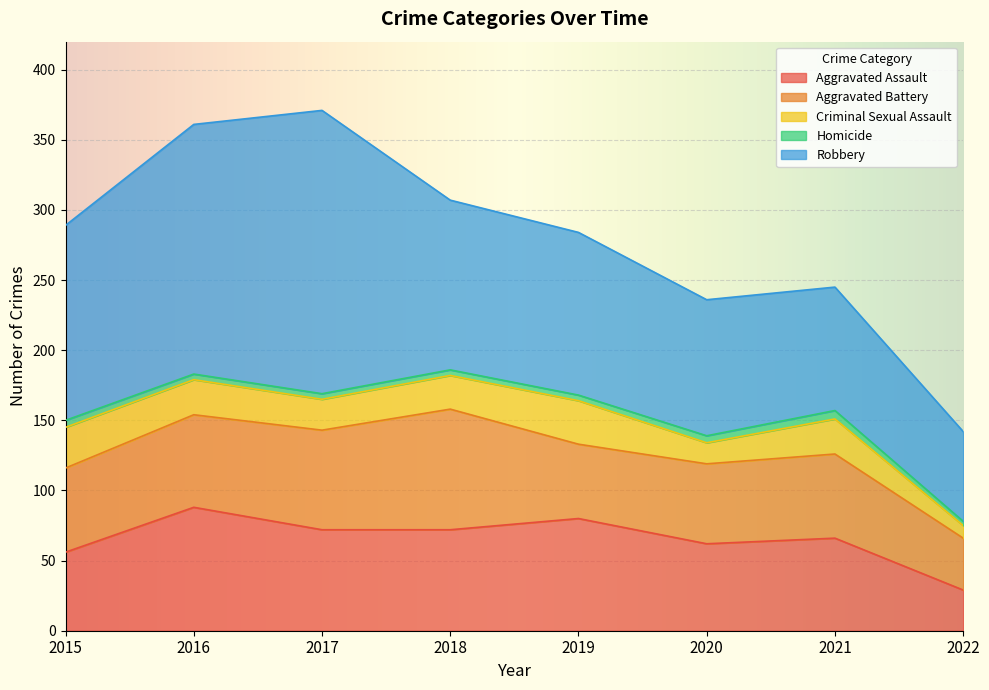

True or false: Homicide and Robbery intersect in this chart.

False